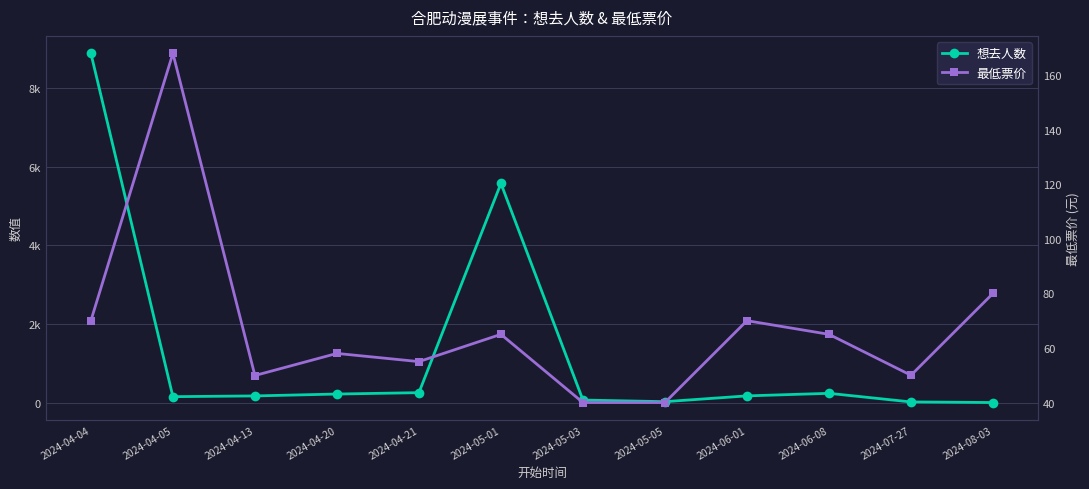

Rank the categories by 最低票价 value from lowest to highest.

2024-05-03, 2024-05-05, 2024-04-13, 2024-07-27, 2024-04-21, 2024-04-20, 2024-05-01, 2024-06-08, 2024-04-04, 2024-06-01, 2024-08-03, 2024-04-05